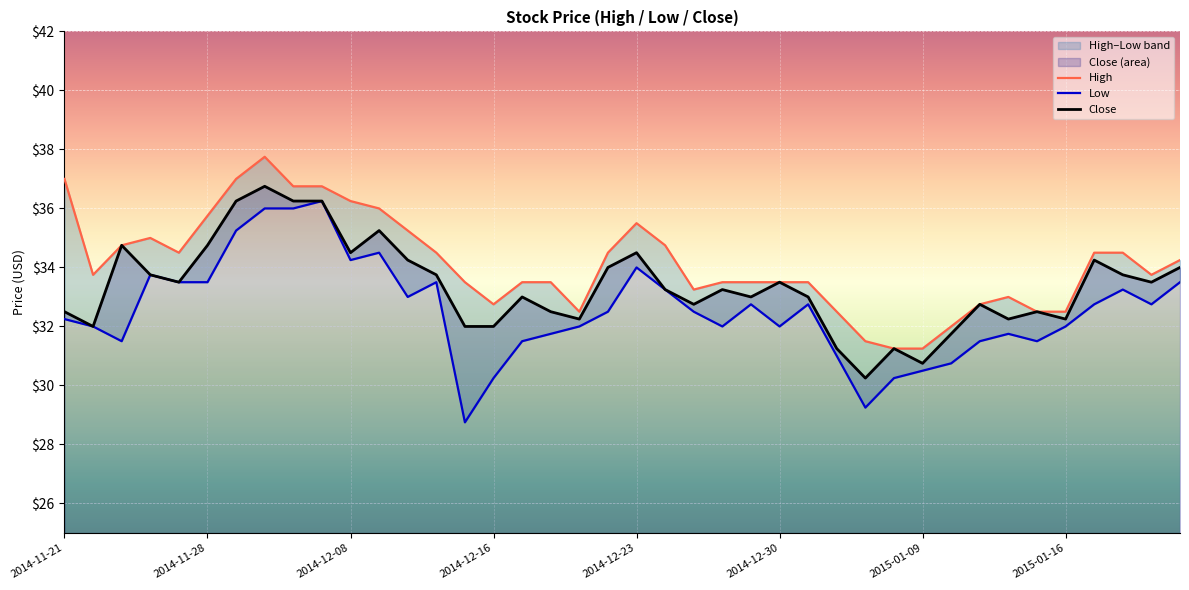

How many interior local peaks does the Close series have?

11